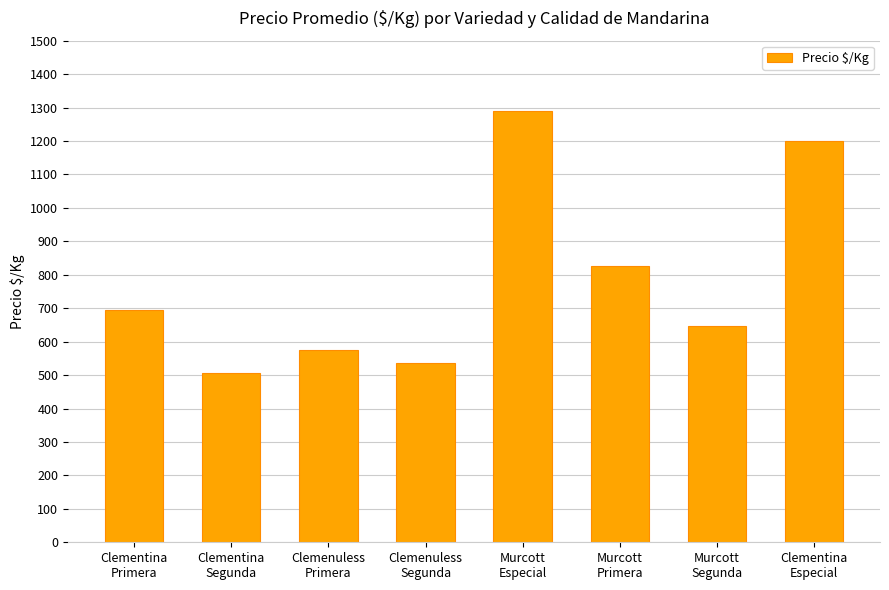

Is it true that the value at Clemenuless
Segunda is 536?

True